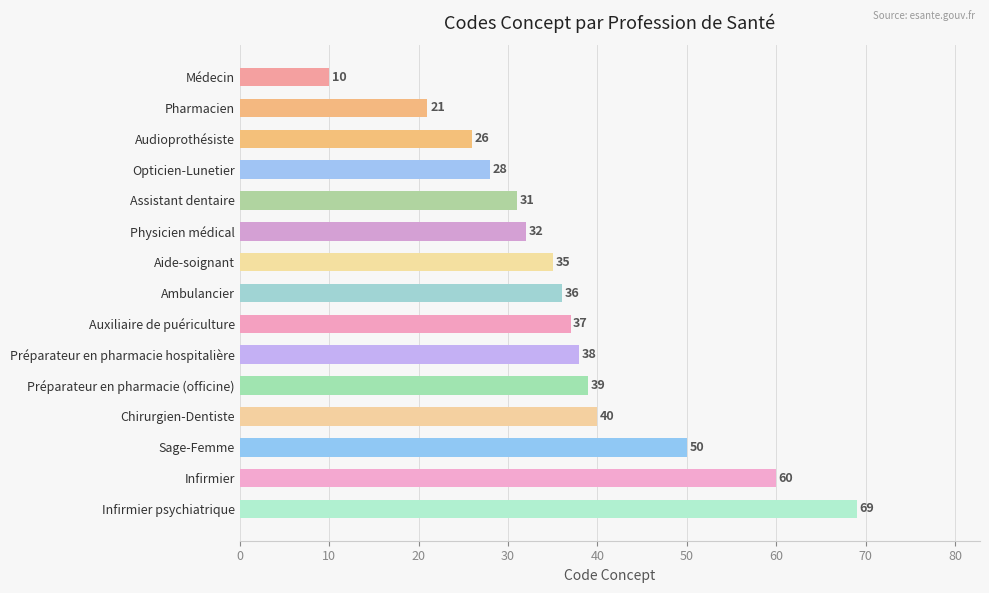

List the labels in order of value, largest first.

Infirmier psychiatrique, Infirmier, Sage-Femme, Chirurgien-Dentiste, Préparateur en pharmacie (officine), Préparateur en pharmacie hospitalière, Auxiliaire de puériculture, Ambulancier, Aide-soignant, Physicien médical, Assistant dentaire, Opticien-Lunetier, Audioprothésiste, Pharmacien, Médecin